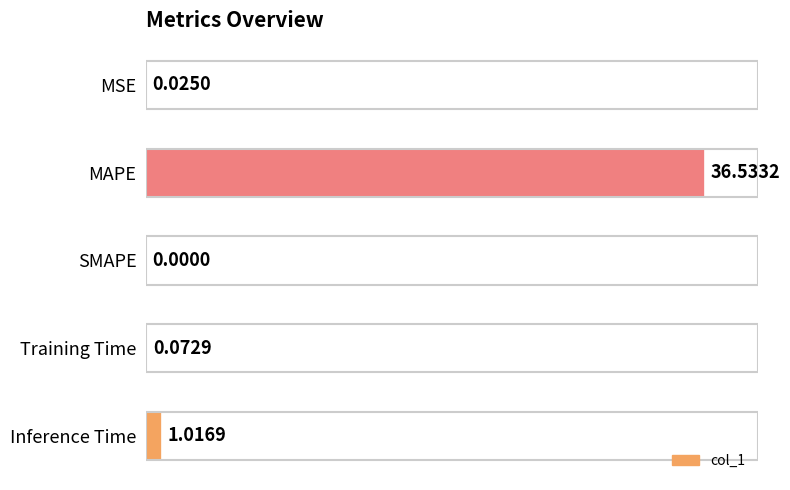

What is the change in value from Training Time to Inference Time?

+0.9